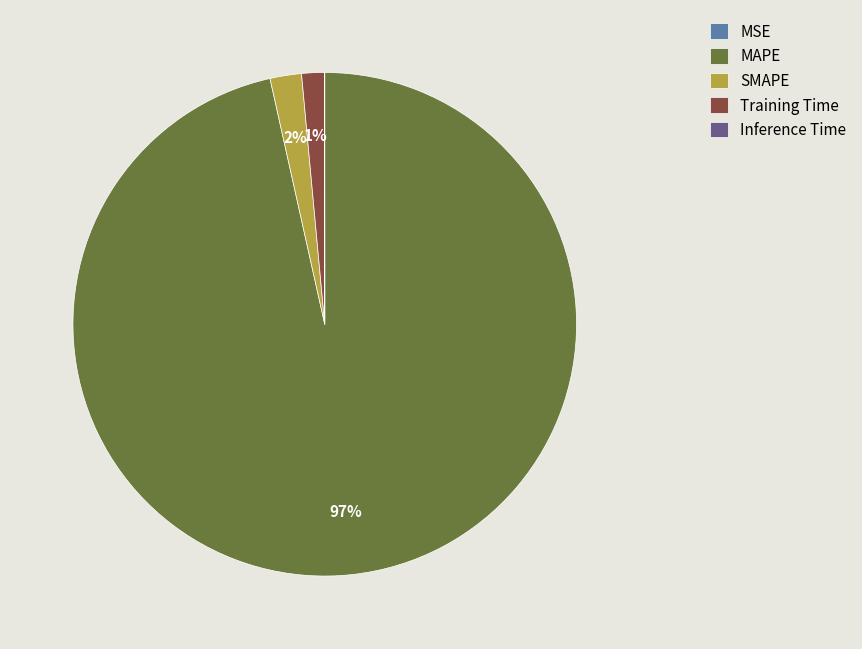

True or false: Training Time accounts for 7% of the total.

False